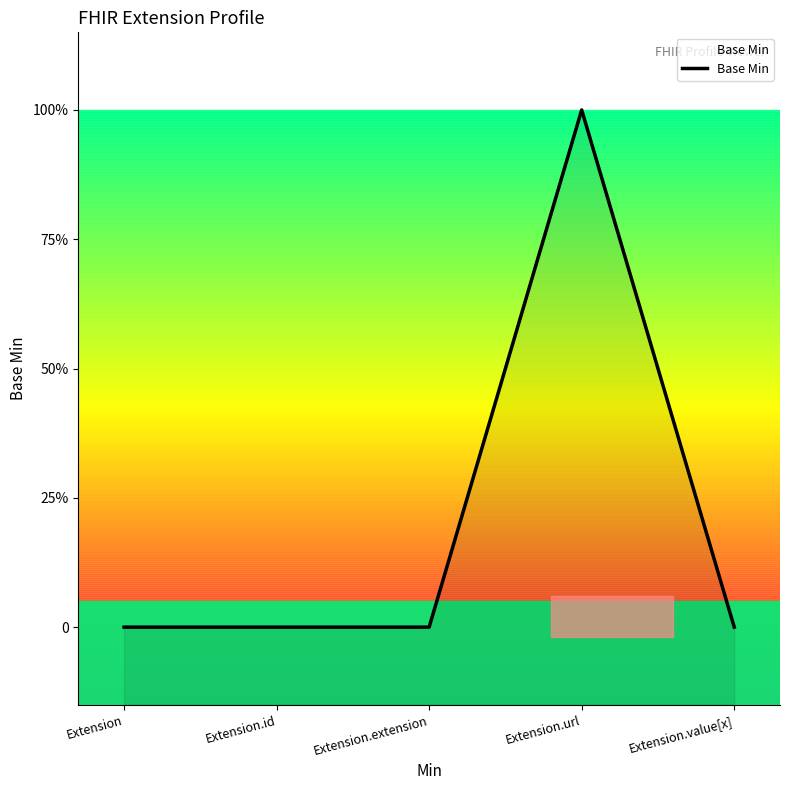

What position from the left is Extension.id?

2